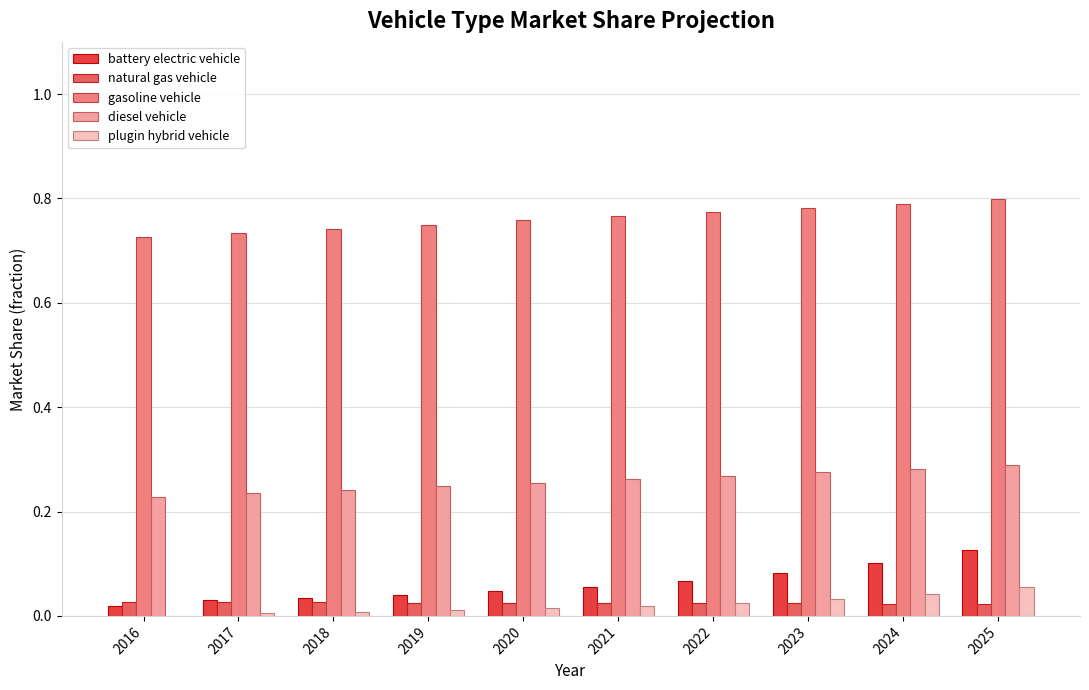

How many groups of bars are there?

10